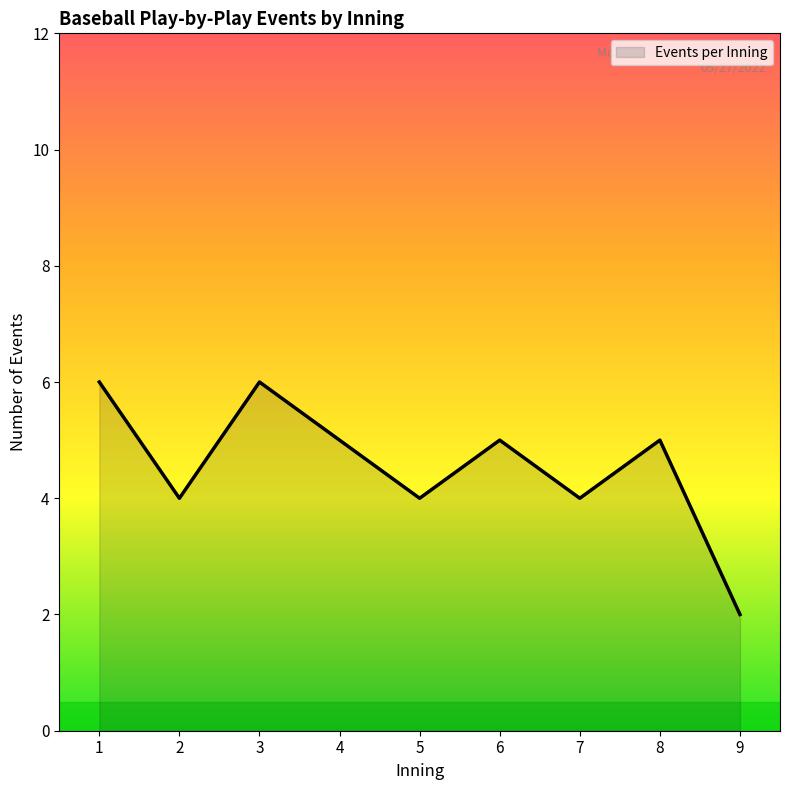

Does the chart display data point markers on the line(s)?

No